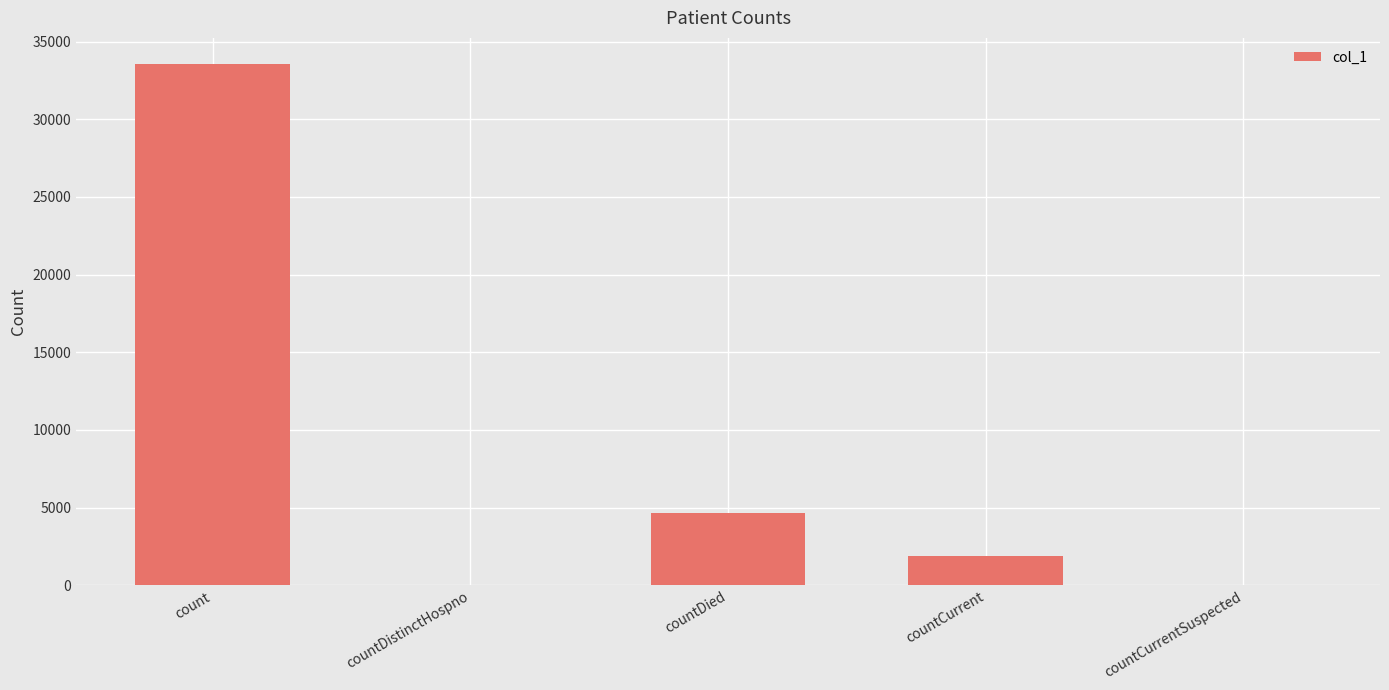

Which category has the highest value across all series?

count